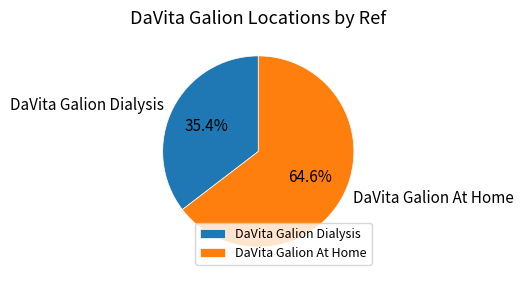

Does DaVita Galion At Home represent more than half of the total?

Yes